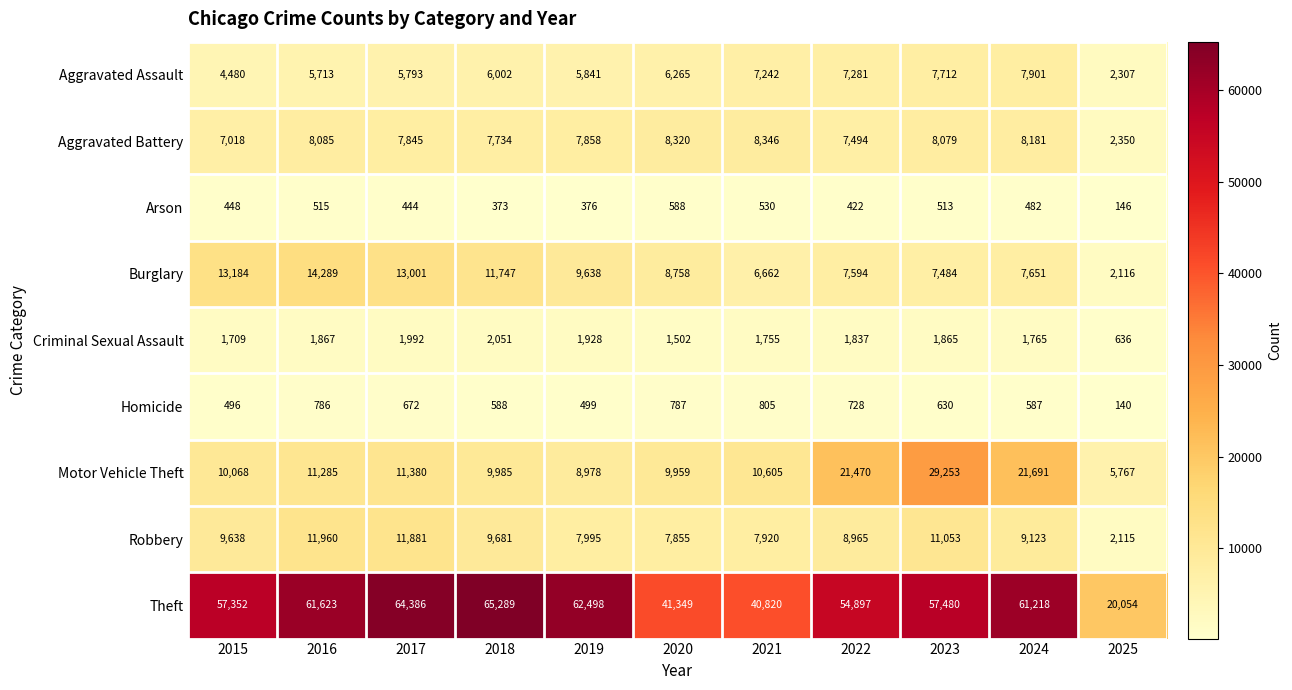

True or false: Burglary has a value of 8758 at 2020.

True